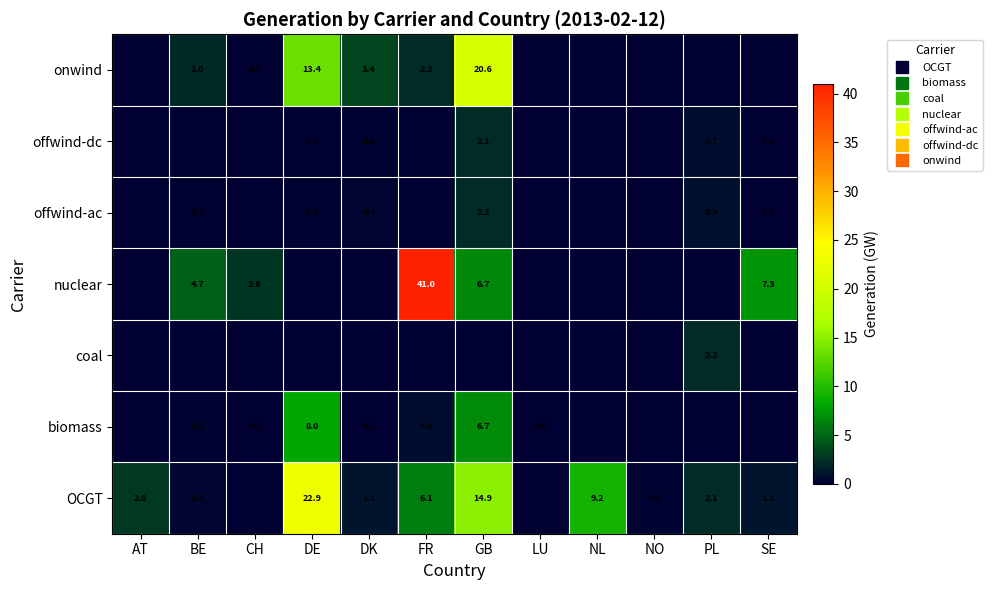

At which category is the sum across all series the highest?

GB